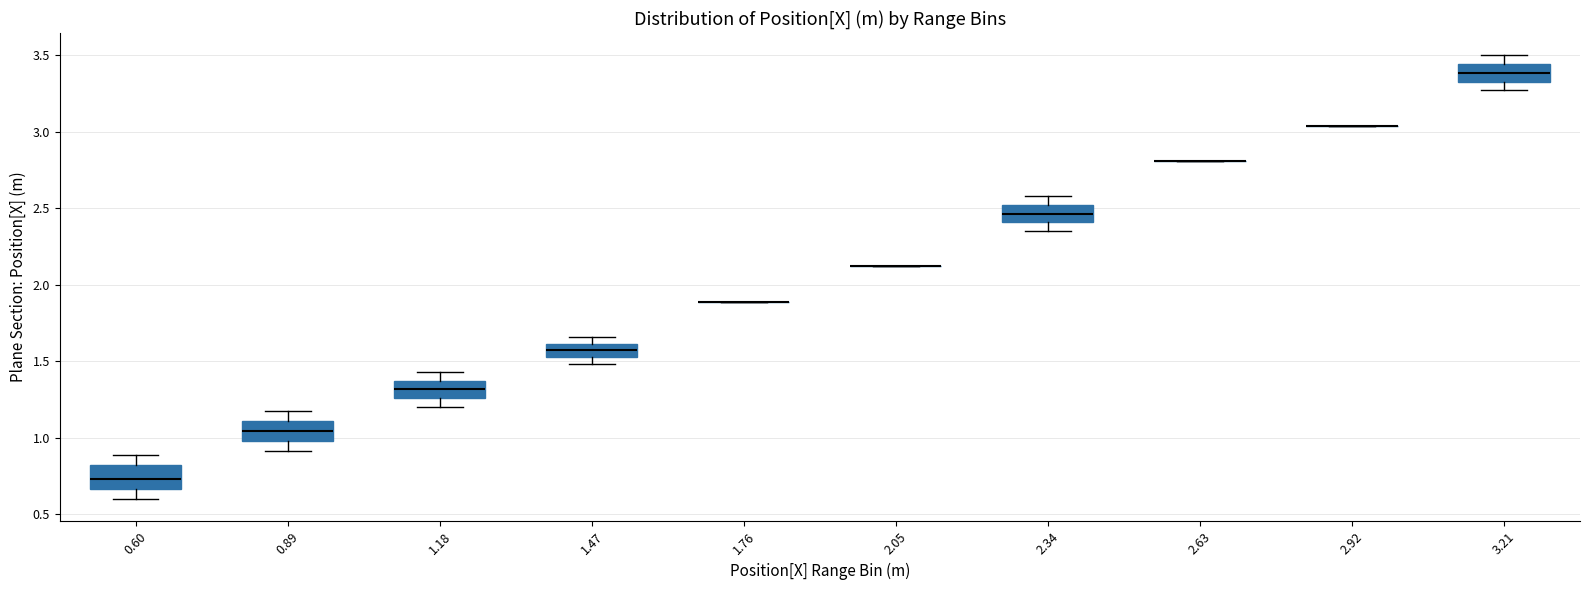

Reading left to right, transcribe this box plot: for each box, give where its median line is, the range the box spans, and where its two whiskers end, as read against the y-axis. The values are not printed on the chart, so give them approximately, as read against the axis.

0.60: median 0.75, box 0.65 to 0.80, whiskers 0.60 to 0.90
0.89: median 1.05, box 1.00 to 1.10, whiskers 0.90 to 1.20
1.18: median 1.30, box 1.25 to 1.35, whiskers 1.20 to 1.45
1.47: median 1.55 (inside the box), box 1.55 to 1.60, whiskers 1.50 to 1.65
1.76: box collapsed to a line at 1.90, whiskers 1.90 to 1.90
2.05: box collapsed to a line at 2.10, whiskers 2.10 to 2.10
2.34: median 2.45, box 2.40 to 2.50, whiskers 2.35 to 2.60
2.63: box collapsed to a line at 2.80, whiskers 2.80 to 2.80
2.92: box collapsed to a line at 3.05, whiskers 3.05 to 3.05
3.21: median 3.40, box 3.35 to 3.45, whiskers 3.25 to 3.50